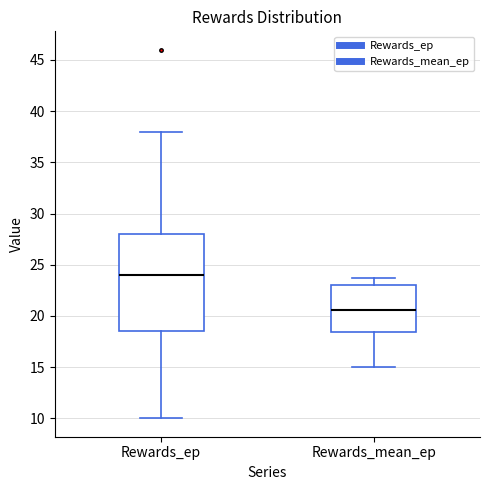

Which box's median line is the highest?

Rewards_ep